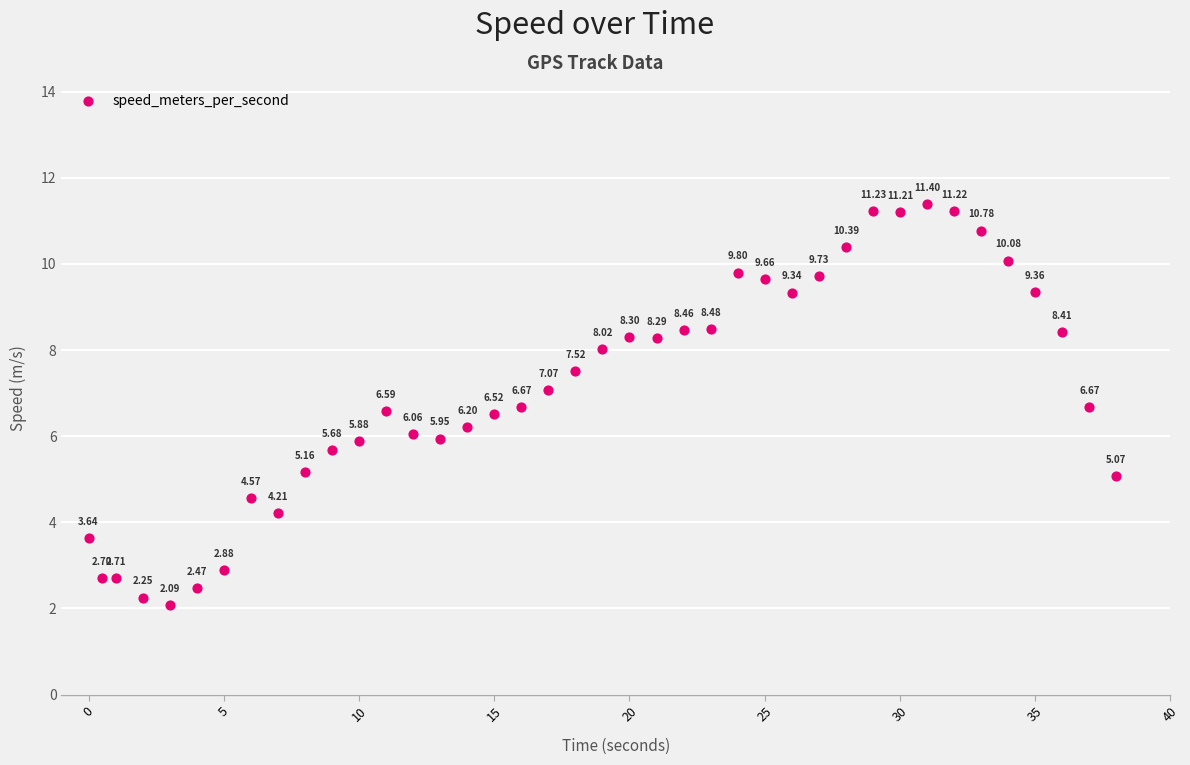

What is the range of X values (max minus min)?

38.0